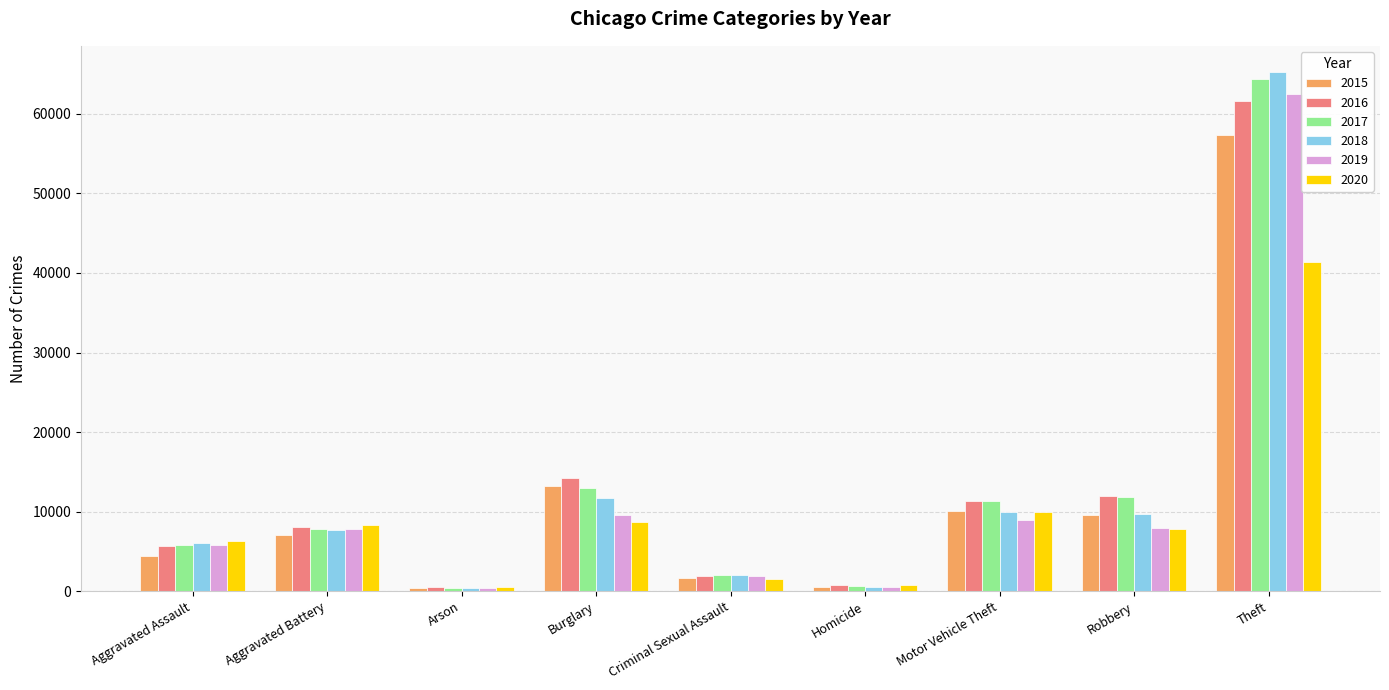

At which label does 2019 reach its peak?

Theft